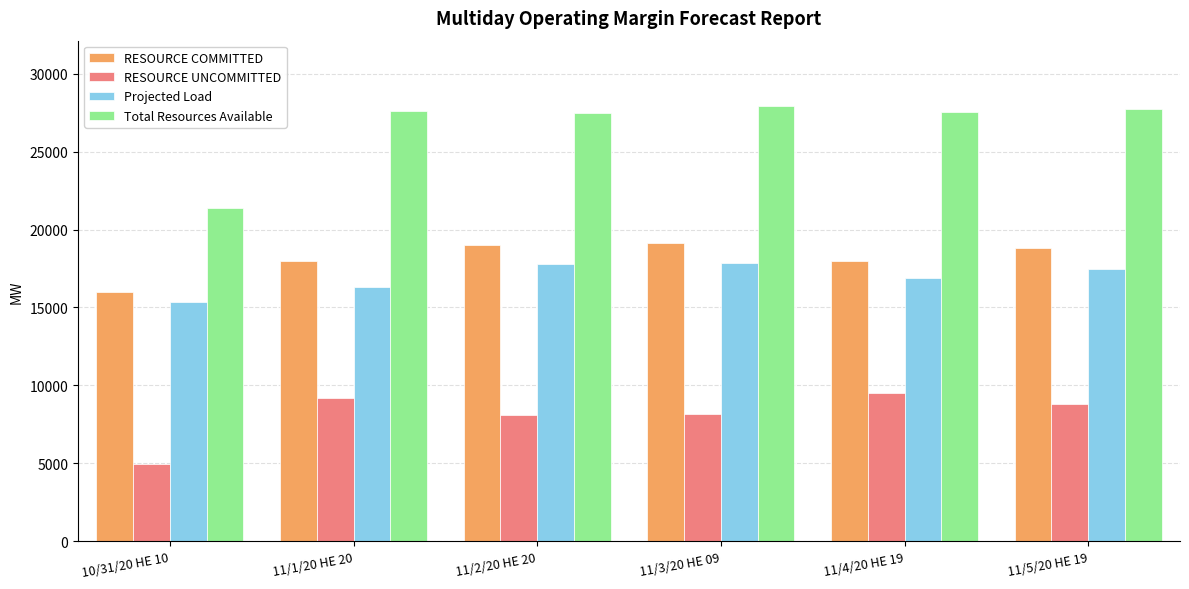

List the series in order of their peak value, highest first.

Total Resources Available, RESOURCE COMMITTED, Projected Load, RESOURCE UNCOMMITTED